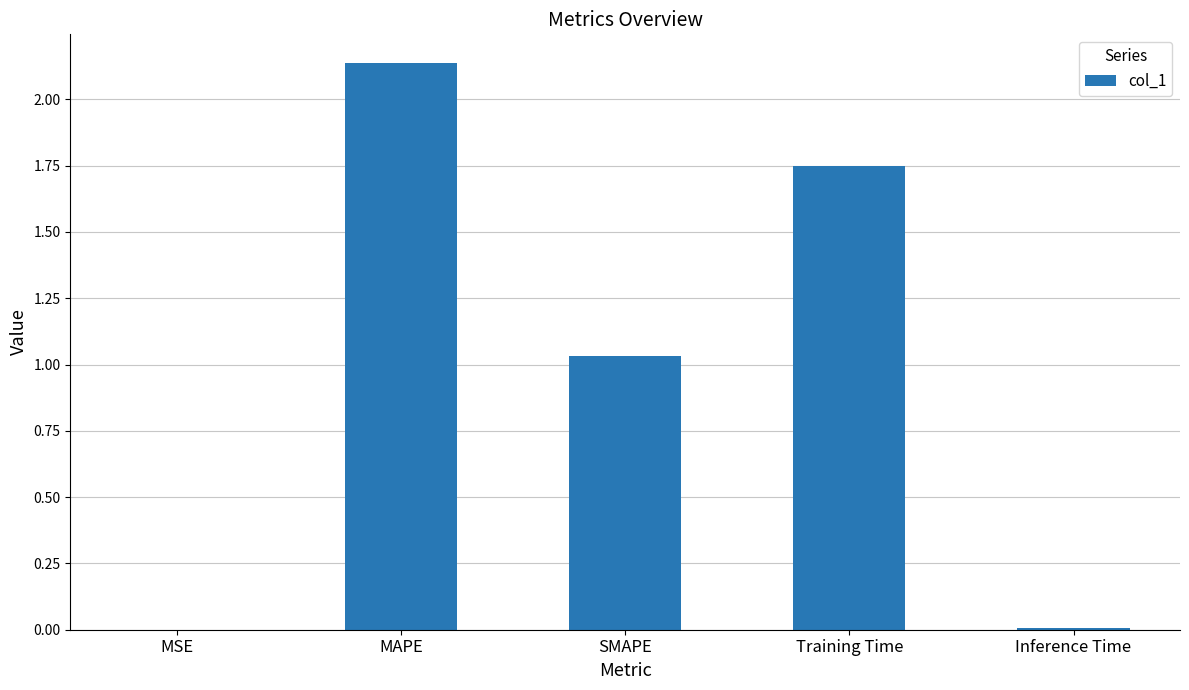

At which category does the chart reach its peak across all series?

MAPE